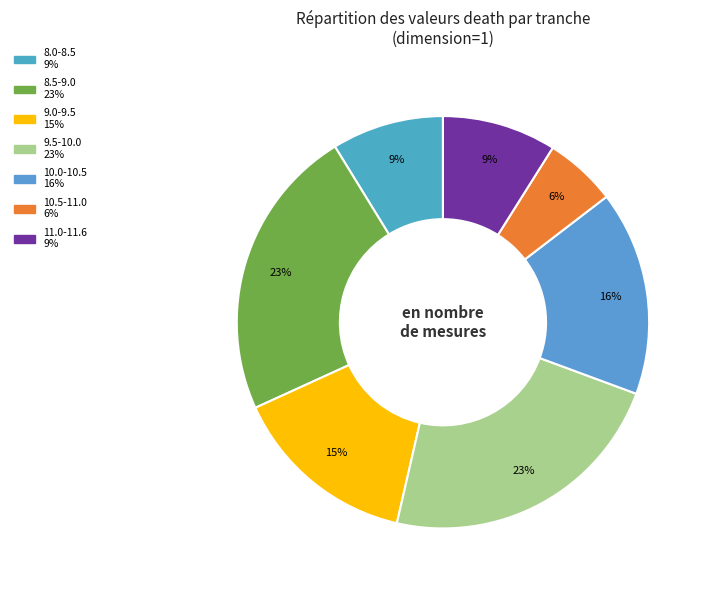

Does any single category account for the majority?

No